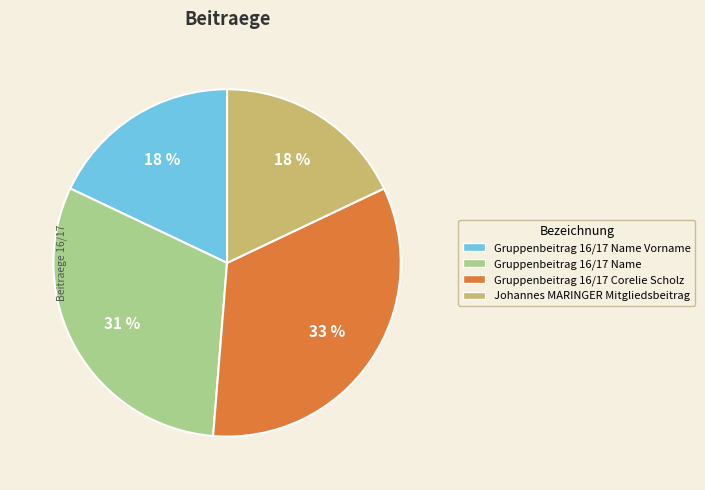

Is there a majority slice in this chart?

No